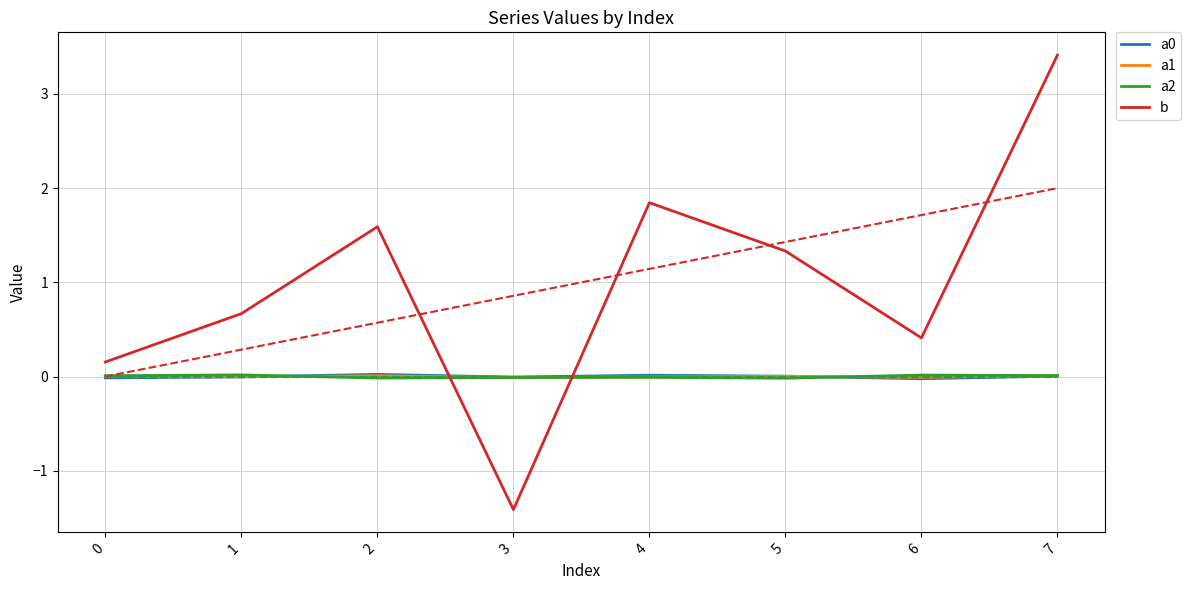

How many categories are shown in the chart?

8